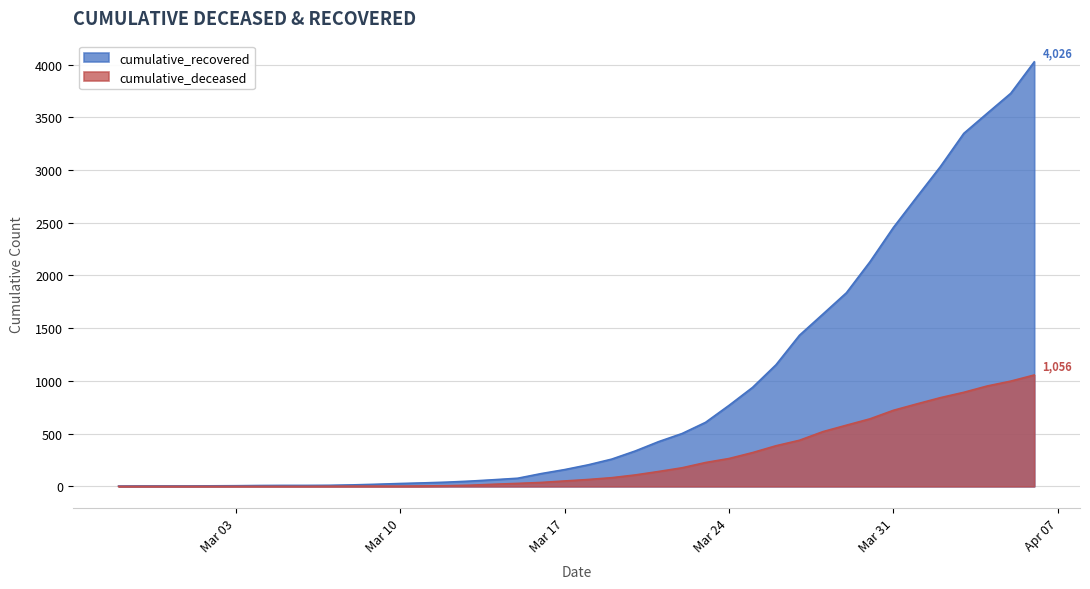

What position from the right is 2020-03-20?

18